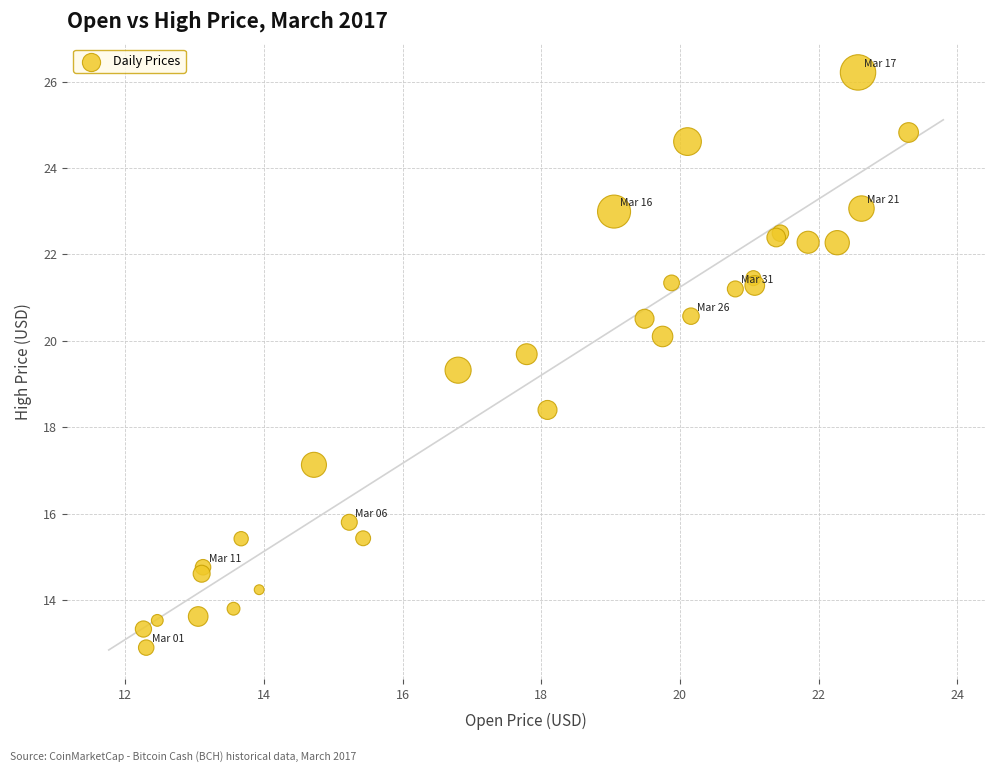

What Y value in the scatter plot is closest to 19?

19.3